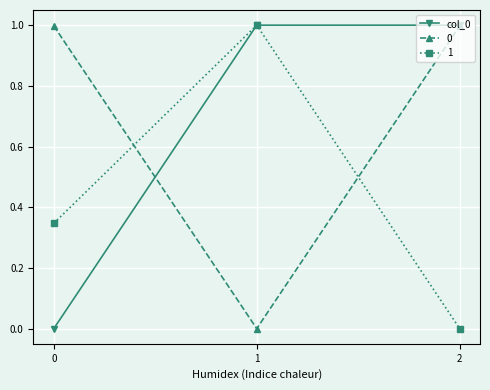

The value of col_0 at 0 is 0.0. True or false?

True